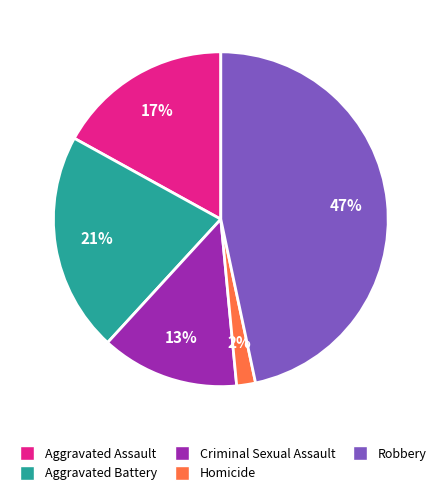

Do Aggravated Battery and Robbery together represent more than half of the pie?

Yes